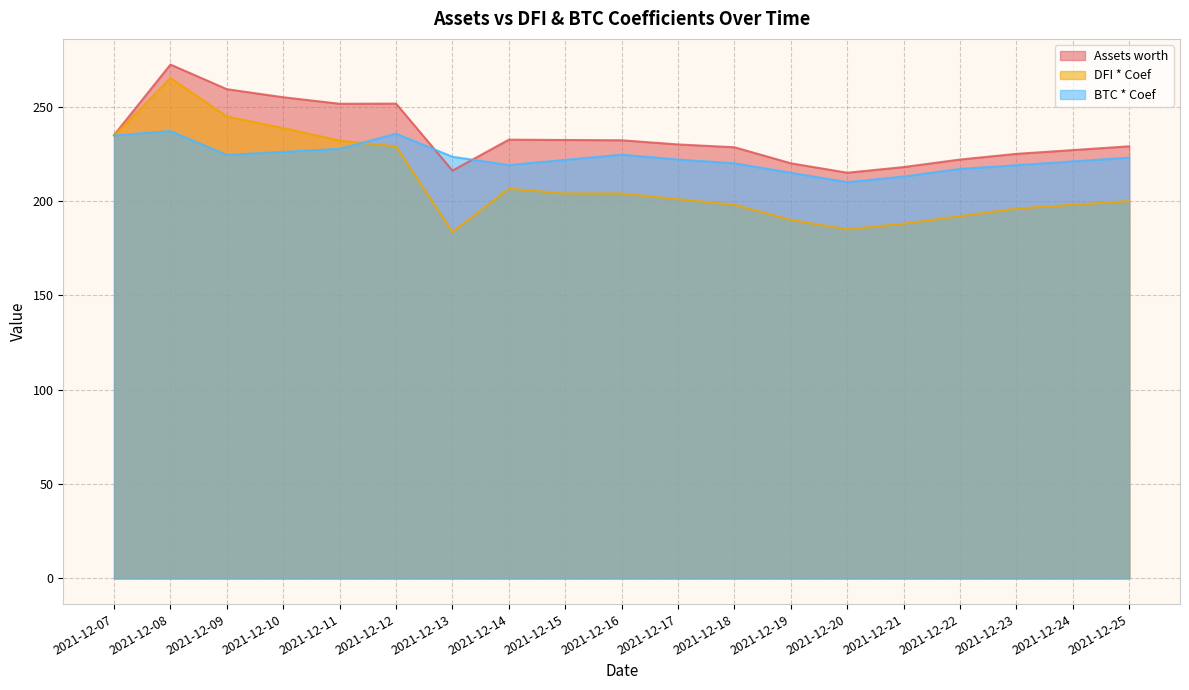

The value of BTC * Coef at 2021-12-18 is 360.4. True or false?

False